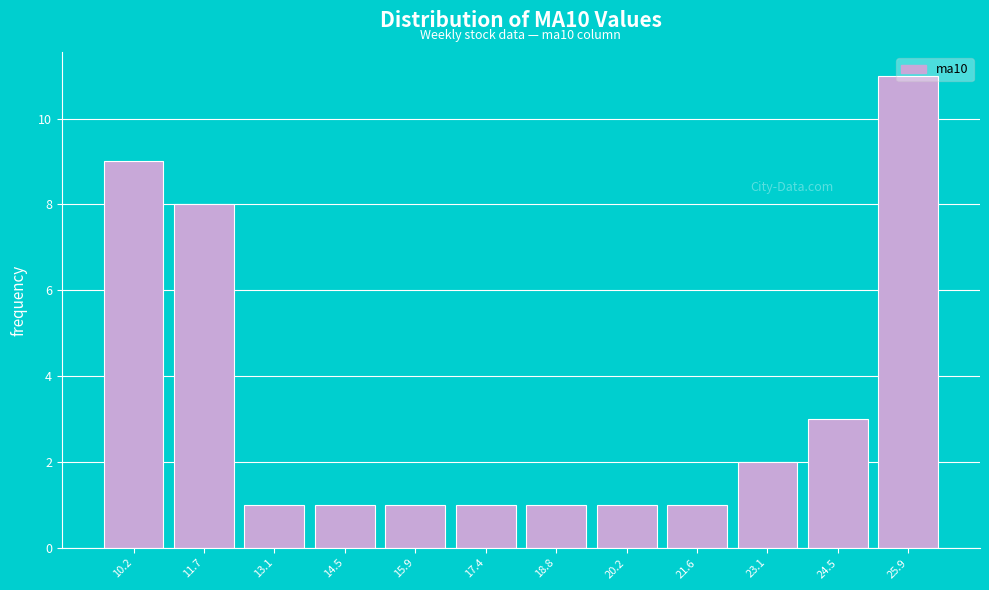

Approximately how many times larger is the value at 24.5 compared to 10.2?

0.3